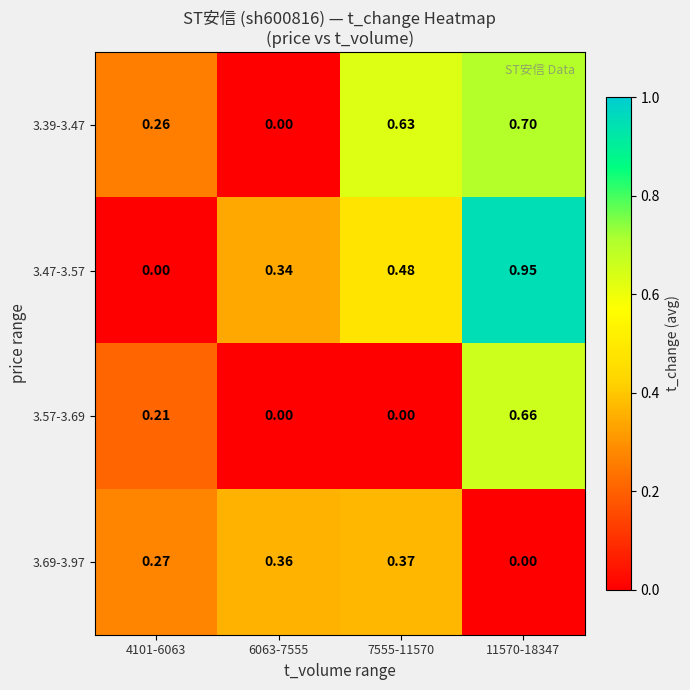

Is the value of 3.69-3.97 at 4101-6063 greater than the value of 3.47-3.57 at 7555-11570?

No